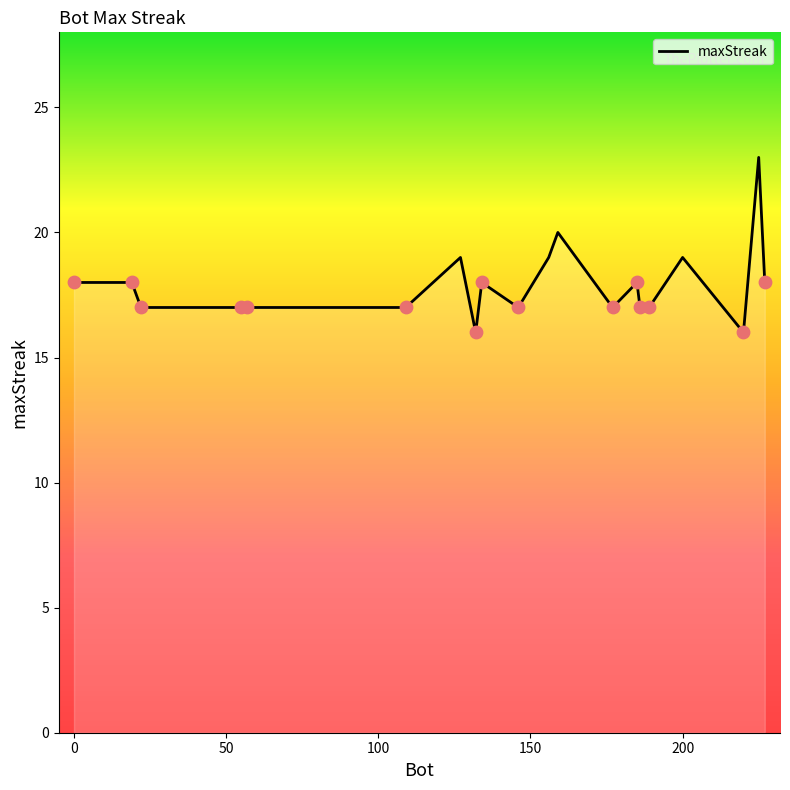

What is the difference between the maximum and minimum values?

7